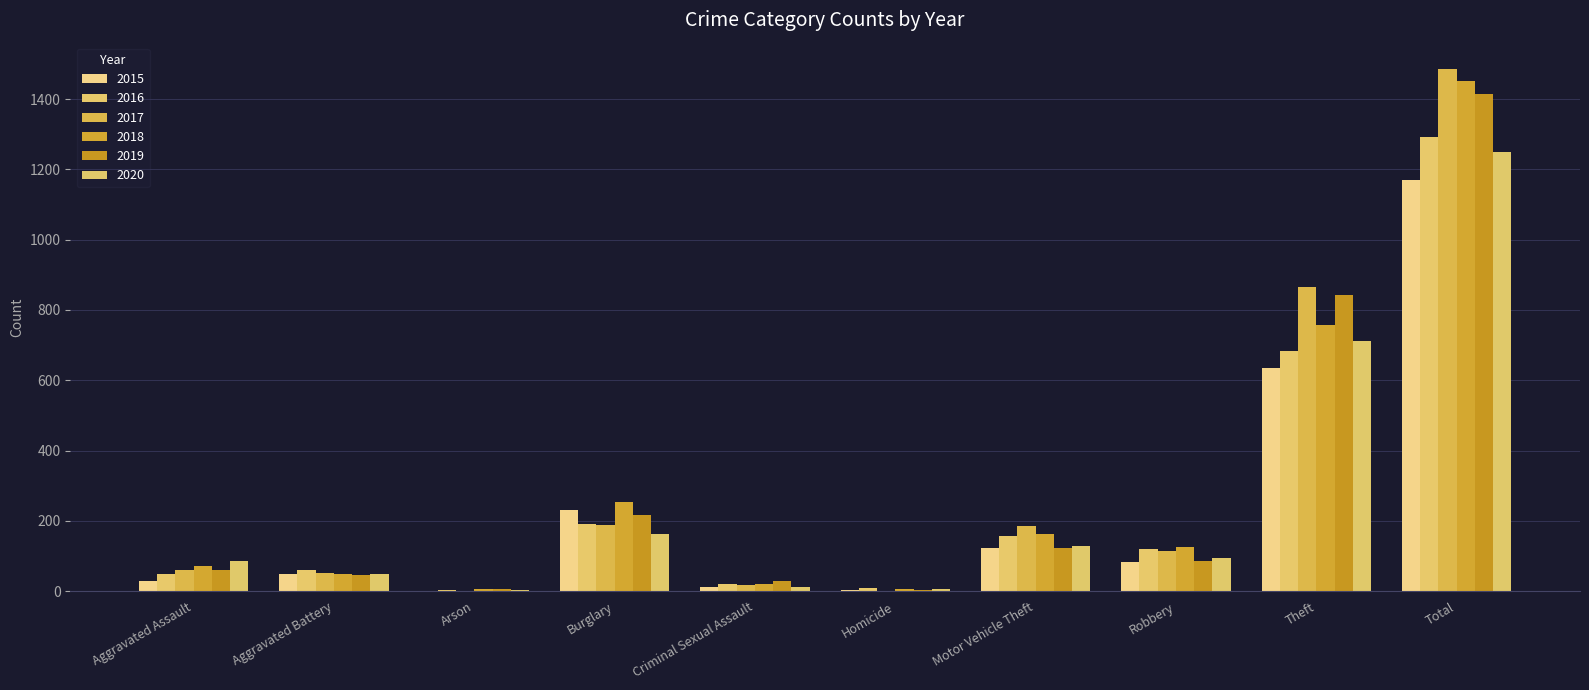

What is the value of the 2017 bar at the 3rd from the left?

1